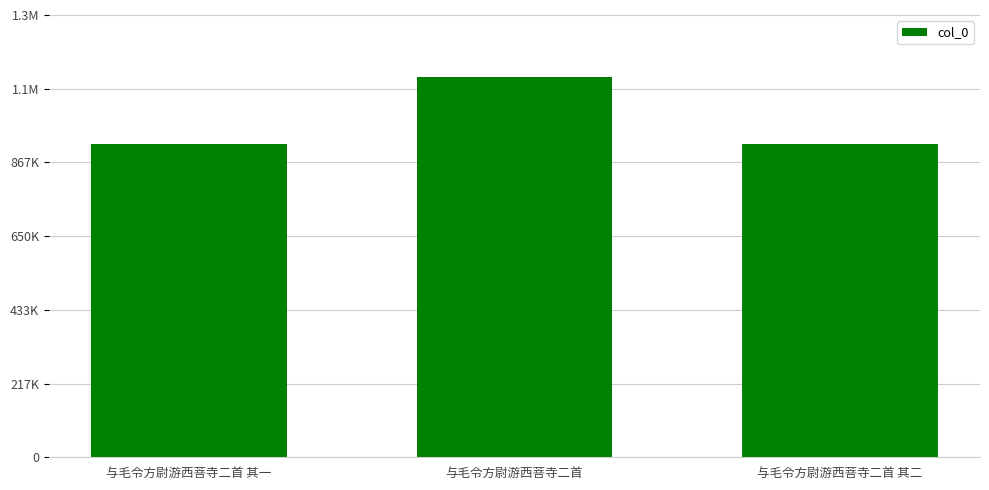

What is the label of the 2nd bar from the left?

与毛令方尉游西菩寺二首